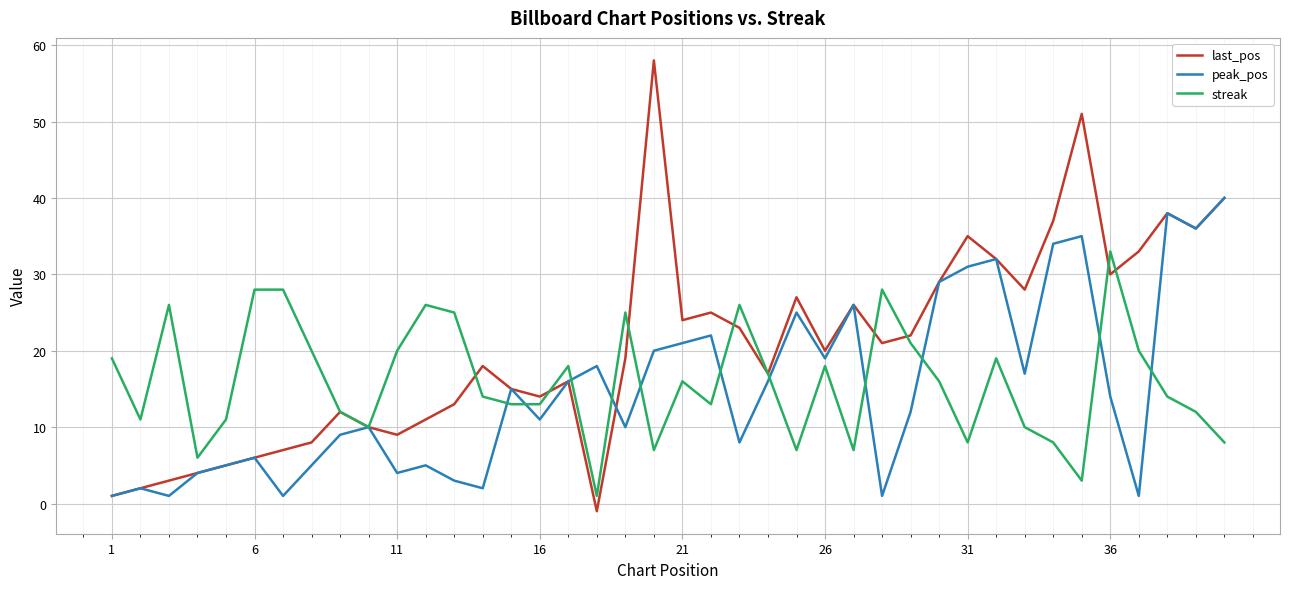

How many categories are shown in the chart?

40